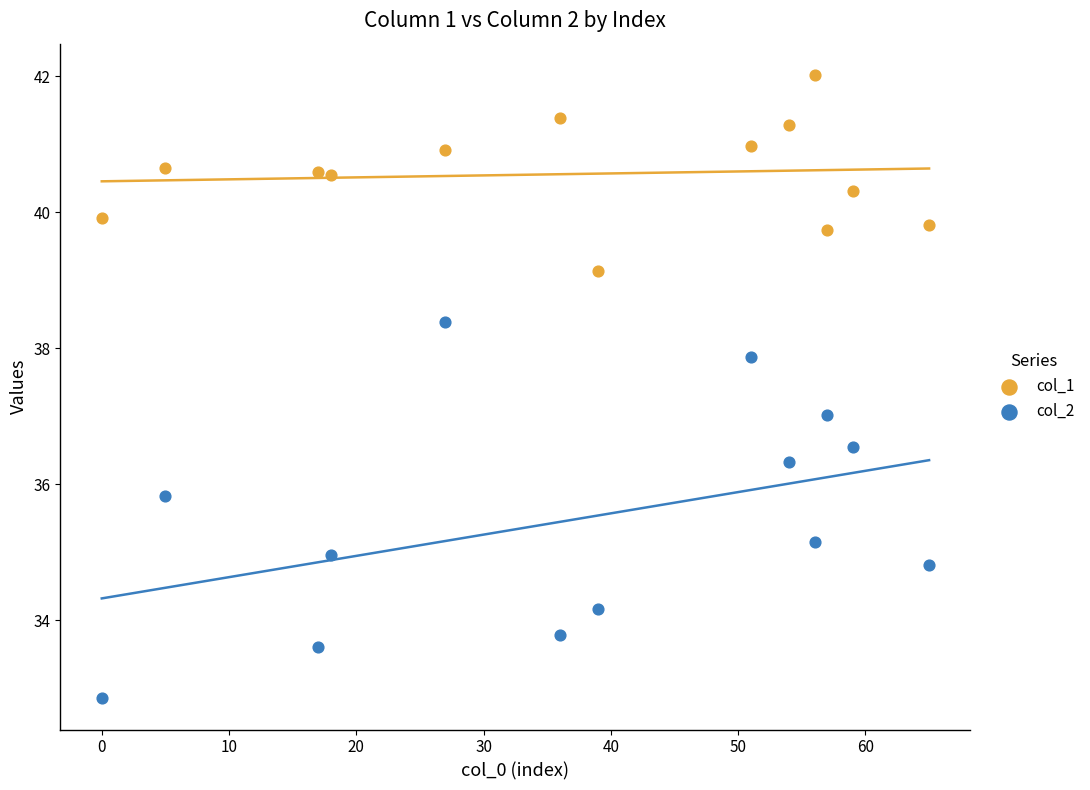

Which series reaches the maximum Y coordinate?

col_1